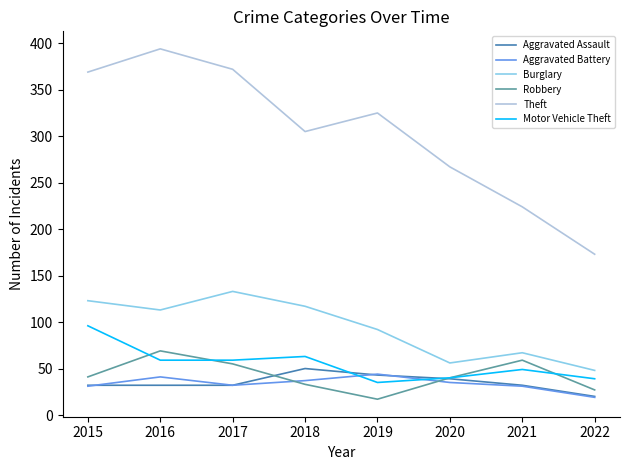

Which series has the largest total across all categories?

Theft